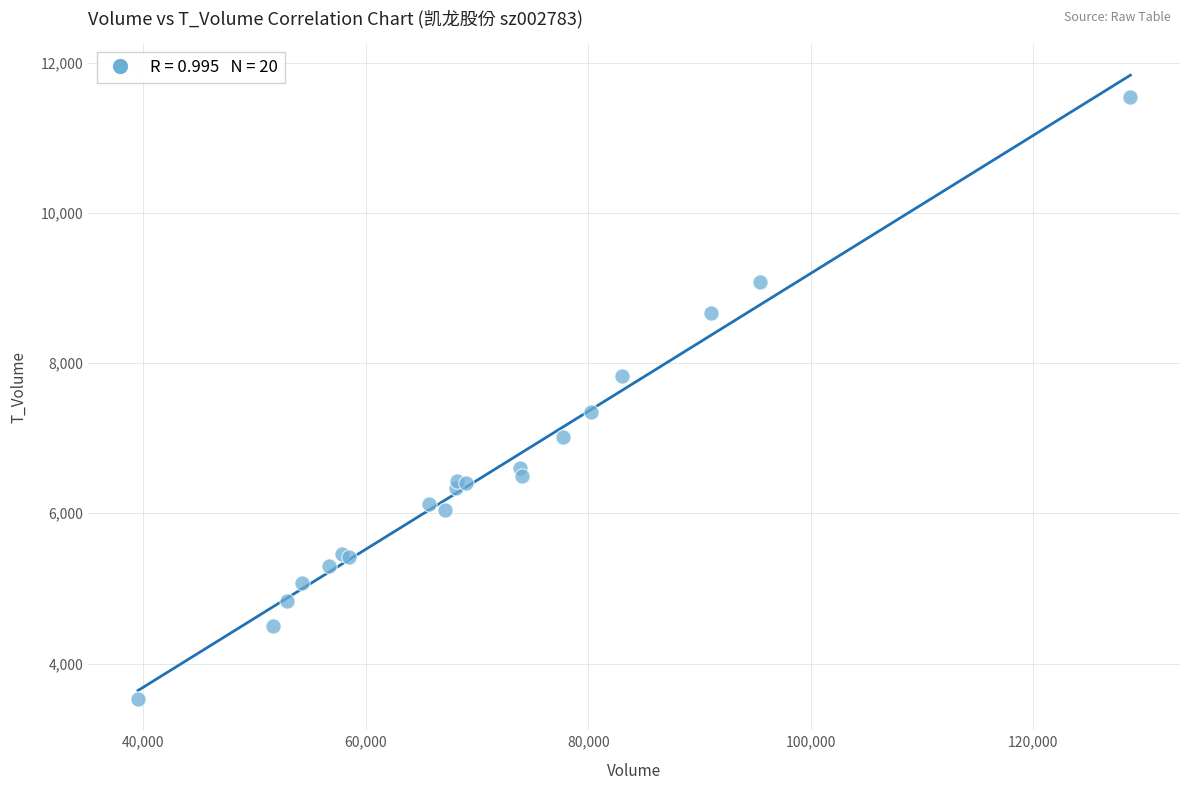

What Y value in the scatter plot is closest to 7532?

7348